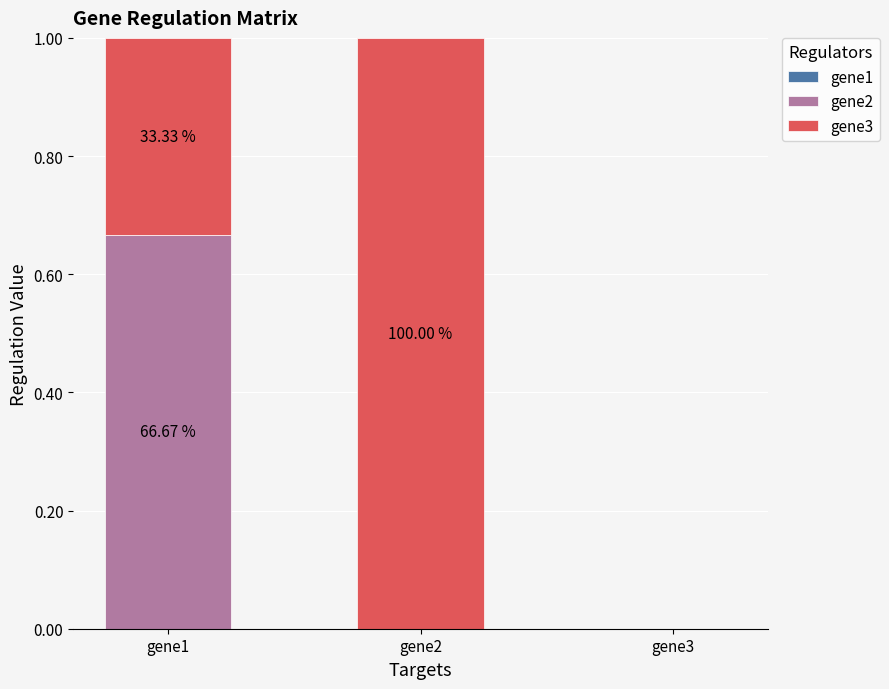

Does the chart contain stacked bars?

Yes